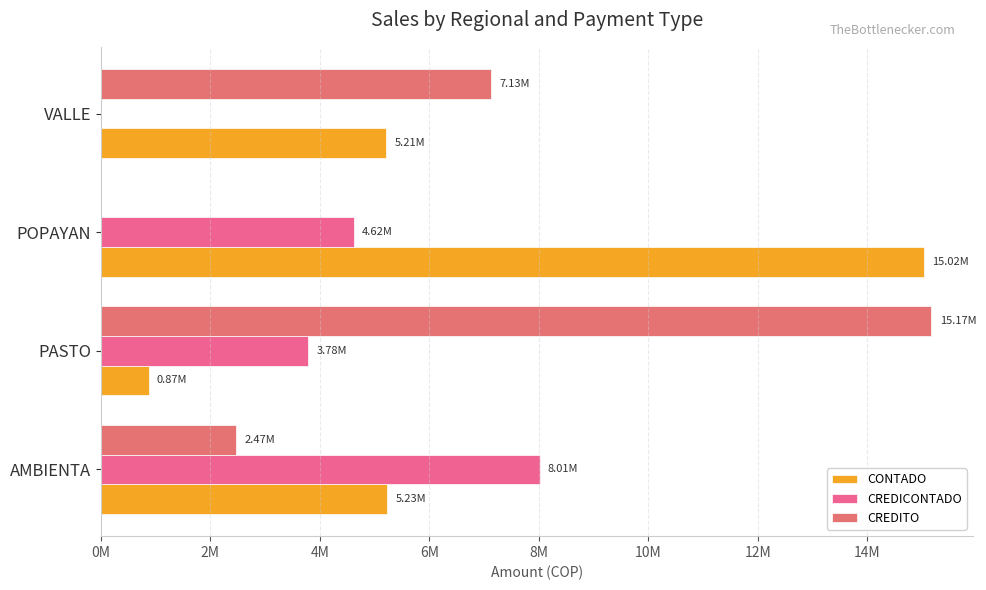

Which series has the largest total across all categories?

CONTADO